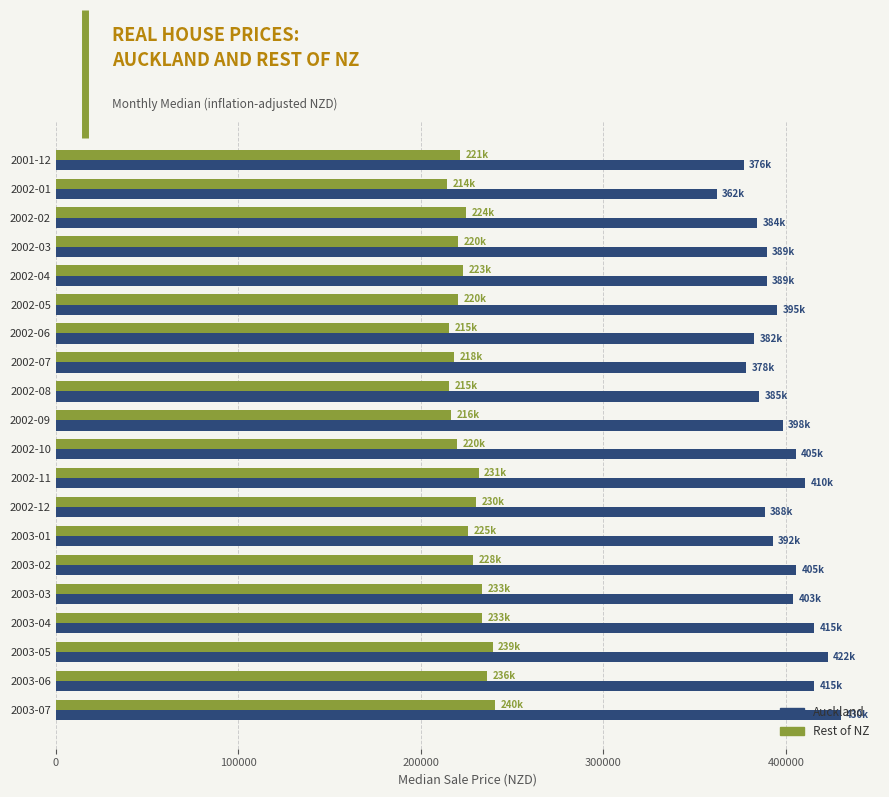

What is the minimum value shown in the chart?

214281